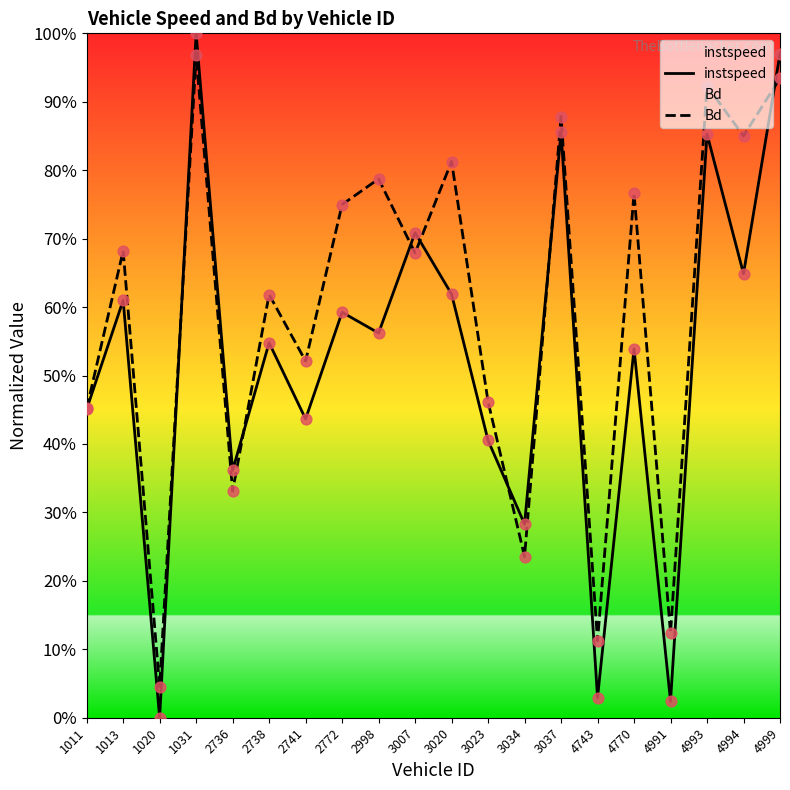

Which series contains the lowest Y value?

instspeed